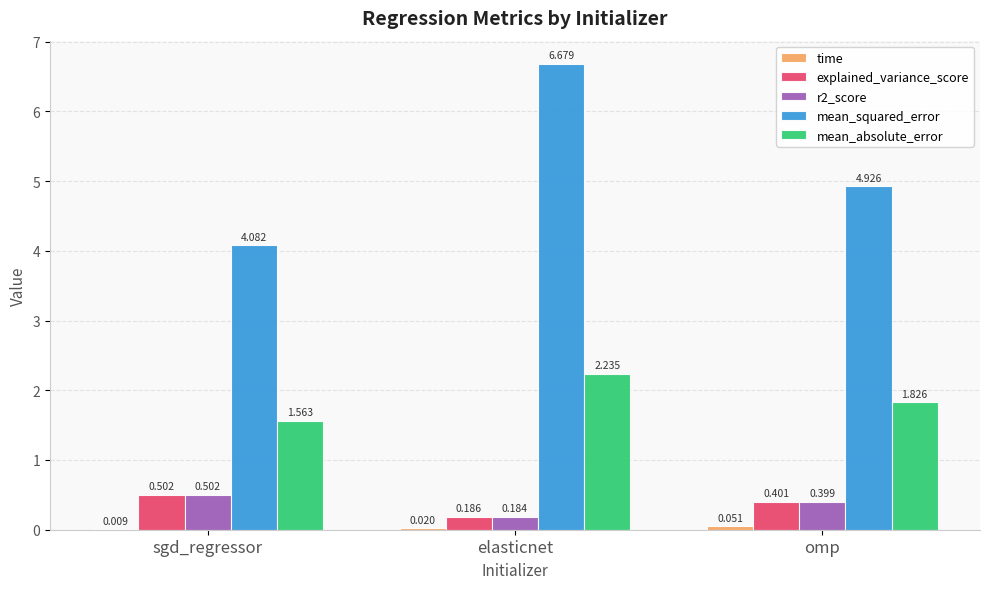

What is the average value of the r2_score series?

0.4